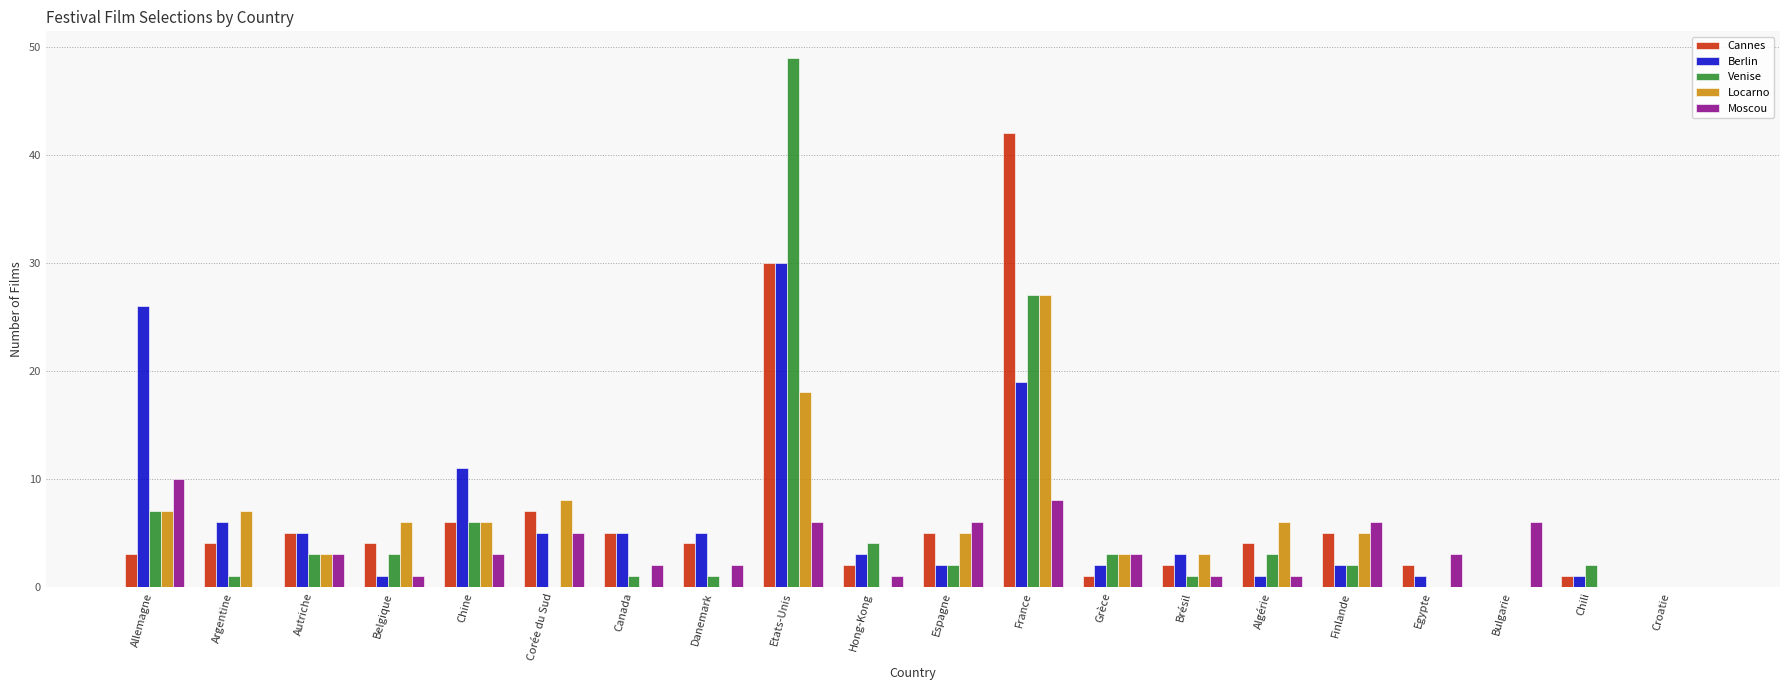

Reading left to right, list all the values displayed in this chart.

Cannes: Allemagne=3	Argentine=4	Autriche=5	Belgique=4	Chine=6	Corée du Sud=7	Canada=5	Danemark=4	Etats-Unis=30	Hong-Kong=2	Espagne=5	France=42	Grèce=1	Brésil=2	Algérie=4	Finlande=5	Egypte=2	Bulgarie=0	Chili=1	Croatie=0
Berlin: Allemagne=26	Argentine=6	Autriche=5	Belgique=1	Chine=11	Corée du Sud=5	Canada=5	Danemark=5	Etats-Unis=30	Hong-Kong=3	Espagne=2	France=19	Grèce=2	Brésil=3	Algérie=1	Finlande=2	Egypte=1	Bulgarie=0	Chili=1	Croatie=0
Venise: Allemagne=7	Argentine=1	Autriche=3	Belgique=3	Chine=6	Corée du Sud=0	Canada=1	Danemark=1	Etats-Unis=49	Hong-Kong=4	Espagne=2	France=27	Grèce=3	Brésil=1	Algérie=3	Finlande=2	Egypte=0	Bulgarie=0	Chili=2	Croatie=0
Locarno: Allemagne=7	Argentine=7	Autriche=3	Belgique=6	Chine=6	Corée du Sud=8	Canada=0	Danemark=0	Etats-Unis=18	Hong-Kong=0	Espagne=5	France=27	Grèce=3	Brésil=3	Algérie=6	Finlande=5	Egypte=0	Bulgarie=0	Chili=0	Croatie=0
Moscou: Allemagne=10	Argentine=0	Autriche=3	Belgique=1	Chine=3	Corée du Sud=5	Canada=2	Danemark=2	Etats-Unis=6	Hong-Kong=1	Espagne=6	France=8	Grèce=3	Brésil=1	Algérie=1	Finlande=6	Egypte=3	Bulgarie=6	Chili=0	Croatie=0